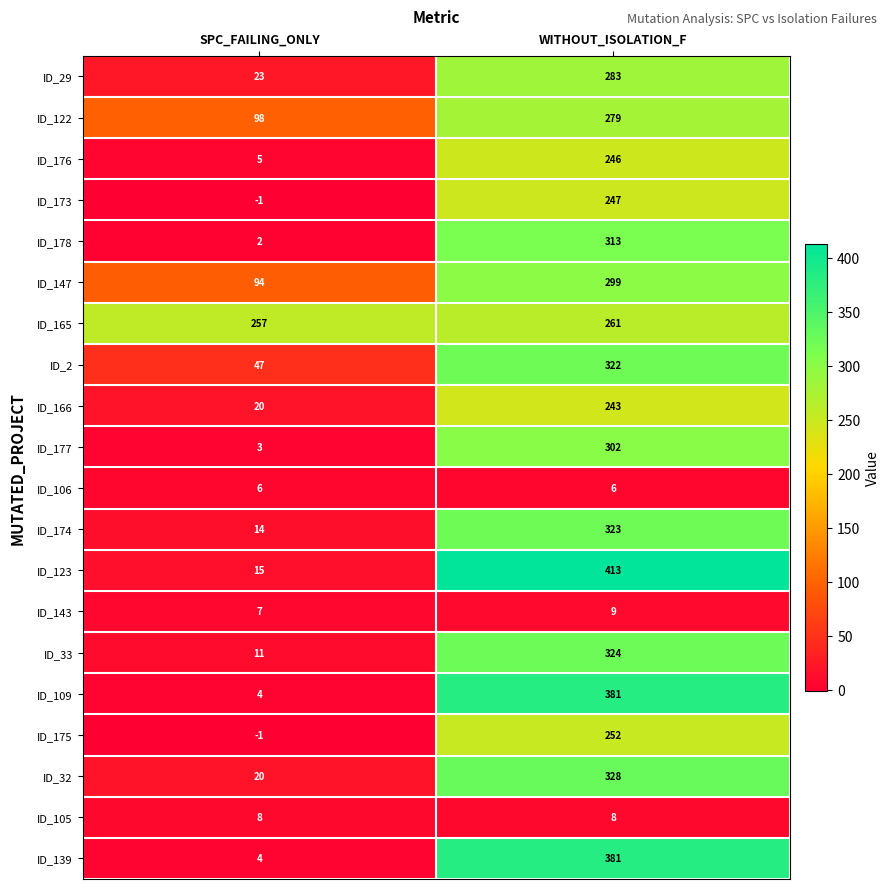

List the labels in order of ID_2 value, smallest first.

SPC_FAILING_ONLY, WITHOUT_ISOLATION_F